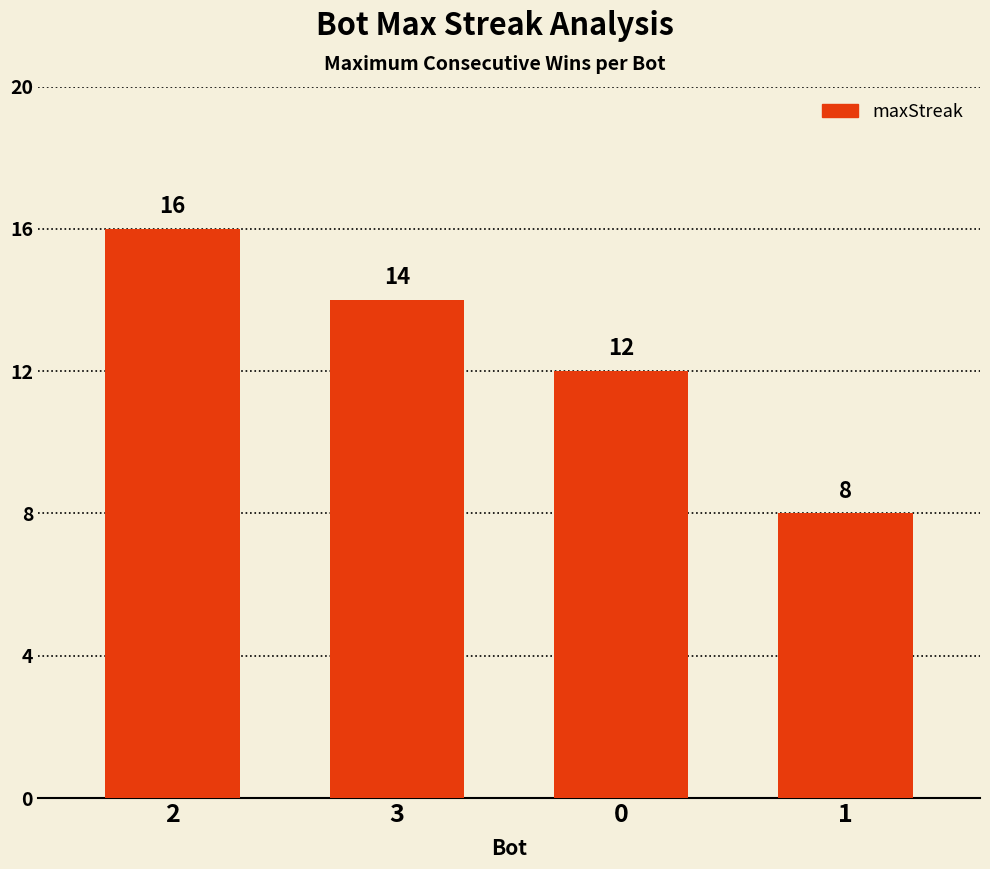

Reading right to left, transcribe all the data shown in this chart.

1=8	0=12	3=14	2=16